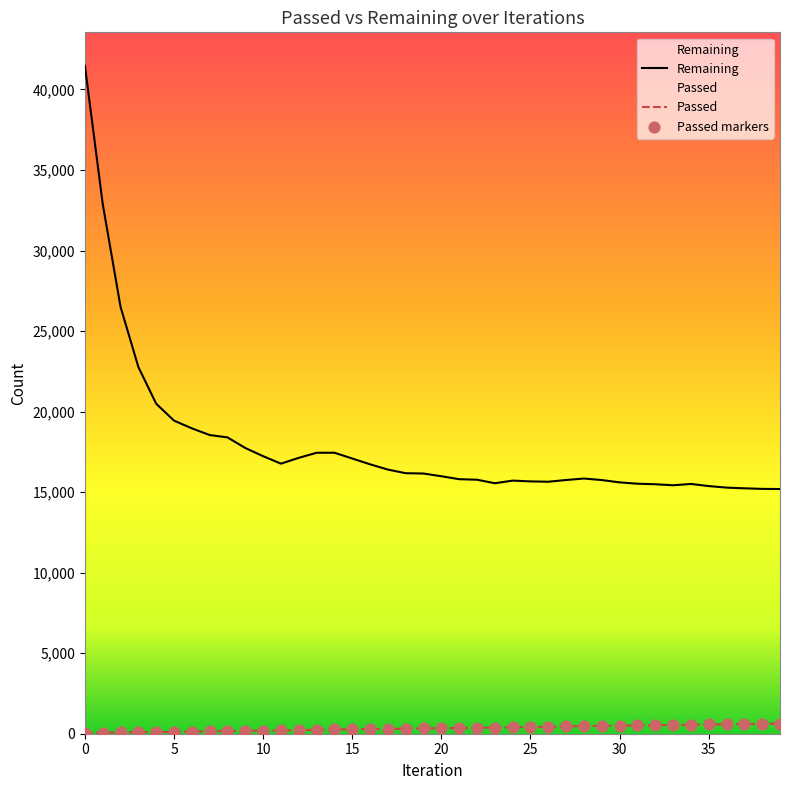

At how many categories does at least one series exceed 33707?

1